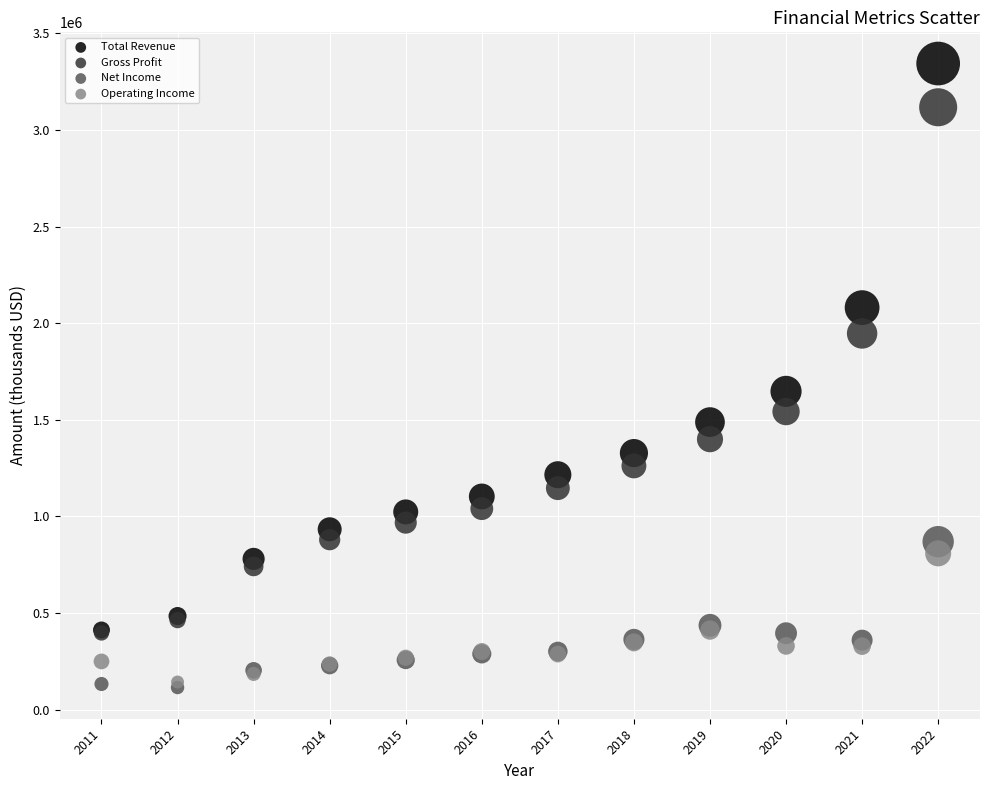

Across all series, what Y value is closest to 1729100?

1647100